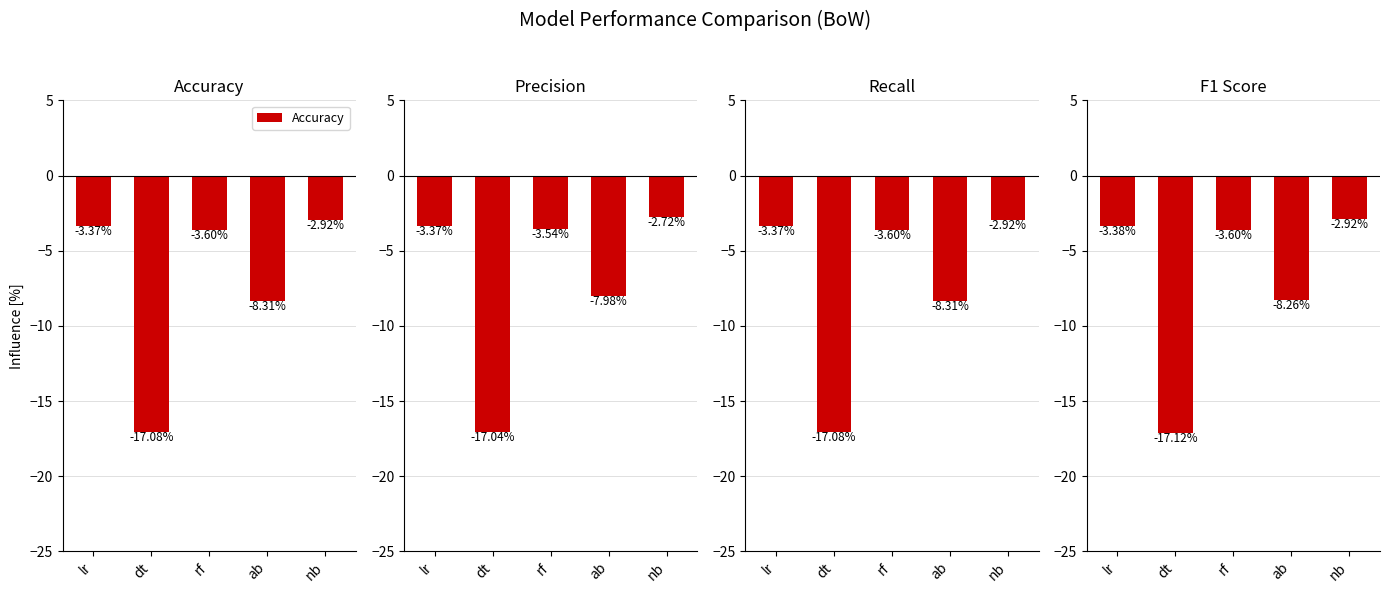

What is the sum of all Recall values?

-35.3